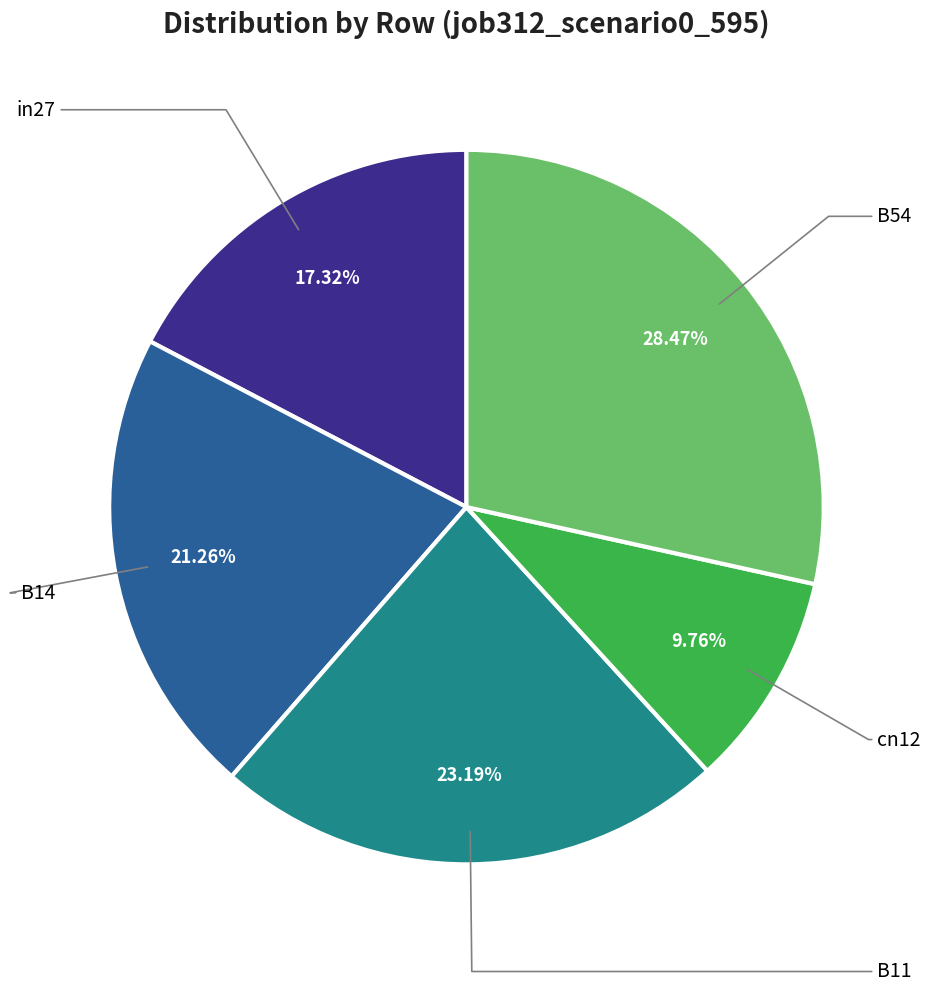

Rank the categories by value from highest to lowest.

B54, B11, B14, in27, cn12